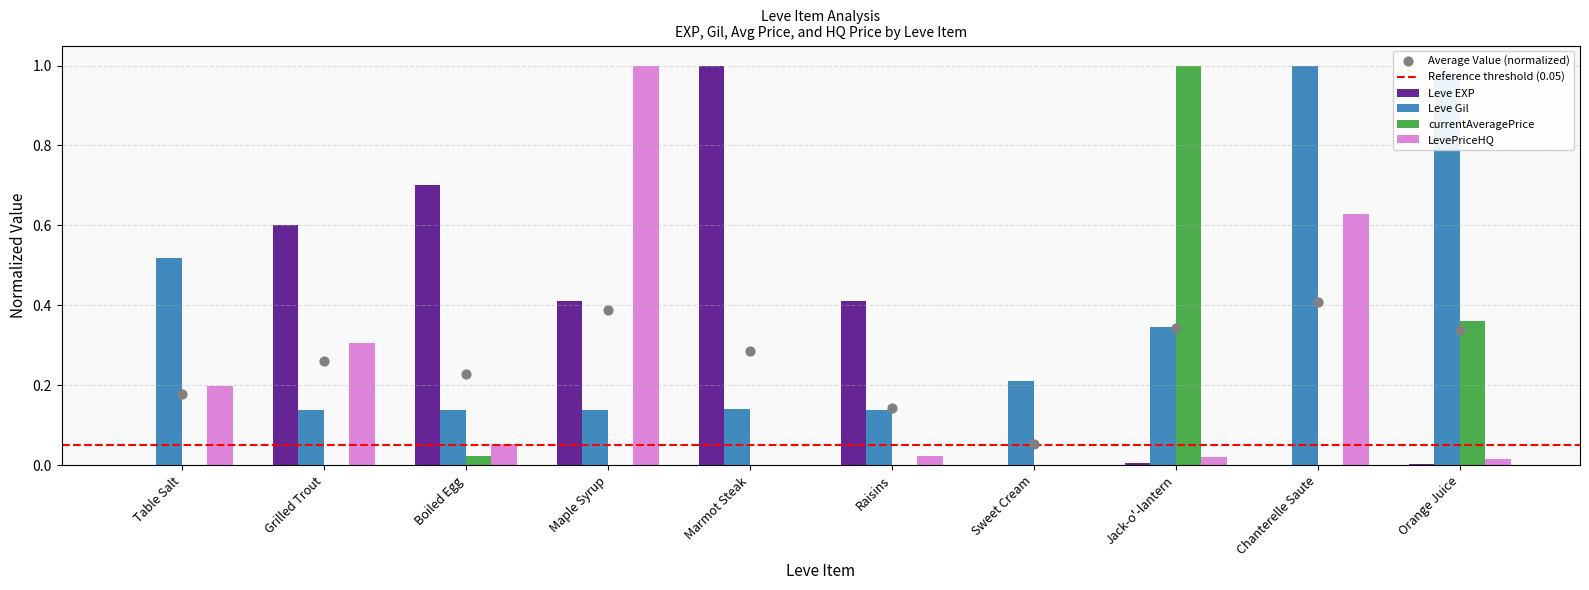

What are all the series names shown in the legend?

Leve EXP, Leve Gil, currentAveragePrice, LevePriceHQ